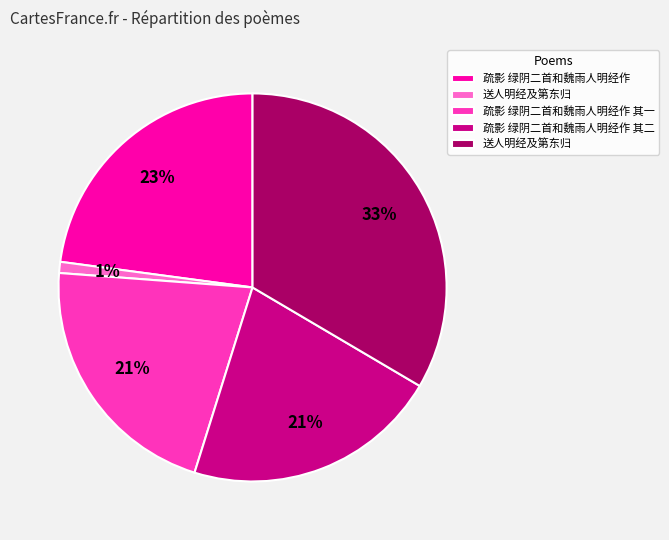

To the nearest percent, what is the average slice percentage?

20%